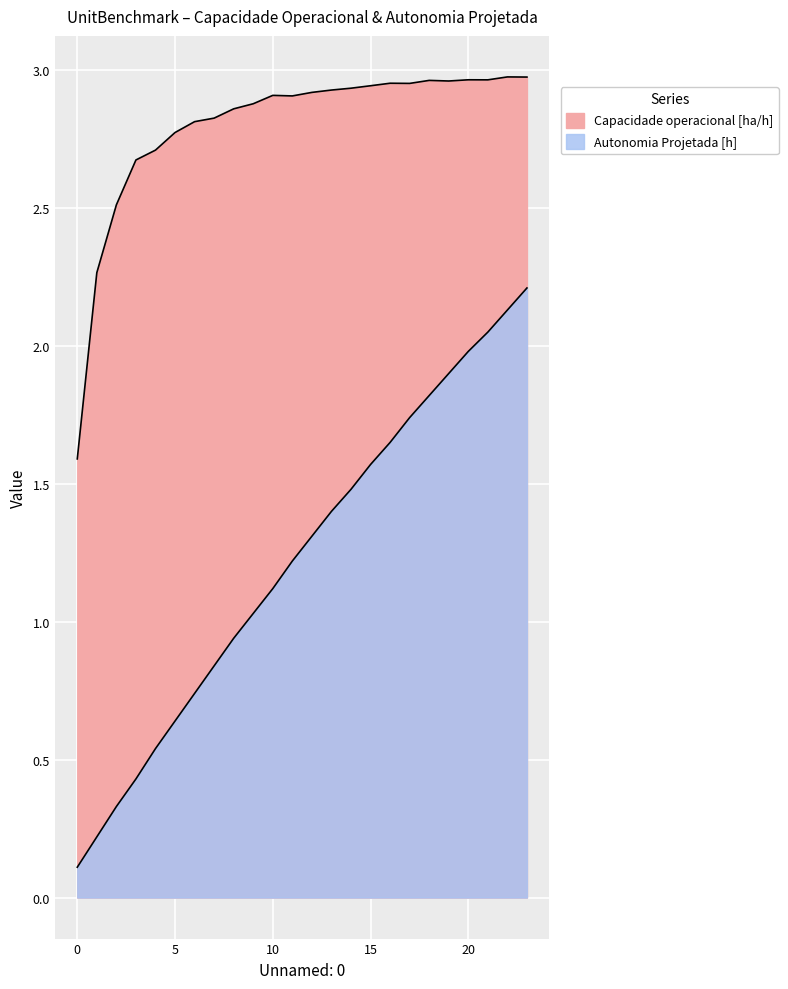

At which category does Capacidade operacional [ha/h] reach its first local valley?

11